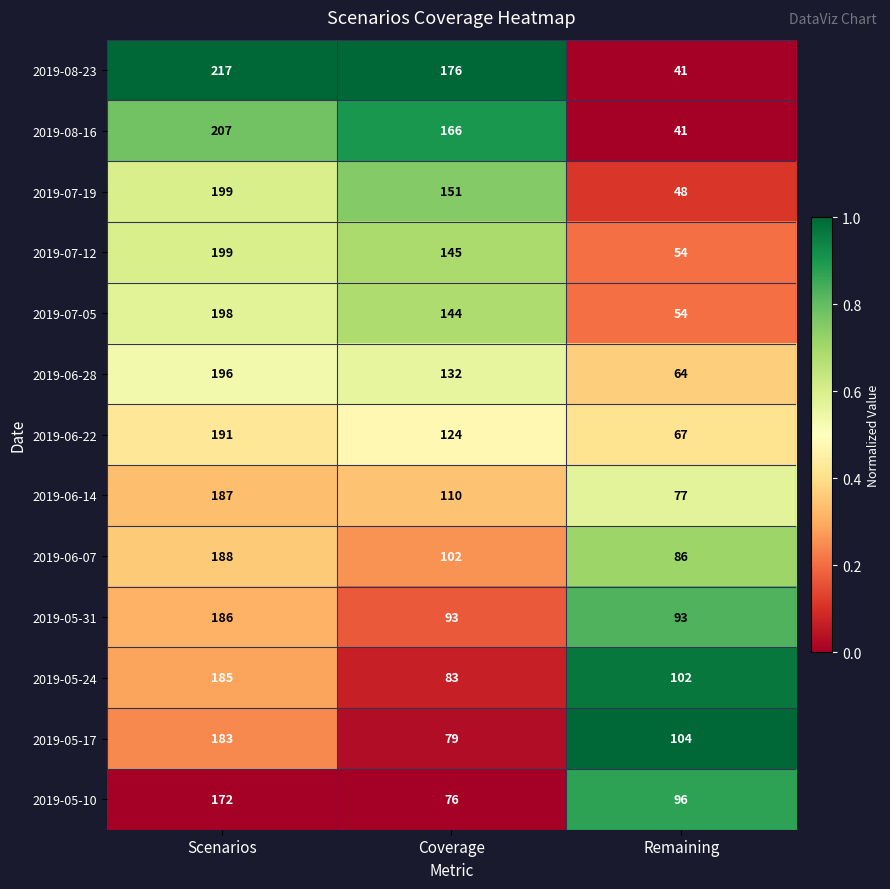

The value of 2019-05-24 at Remaining is 102. True or false?

True